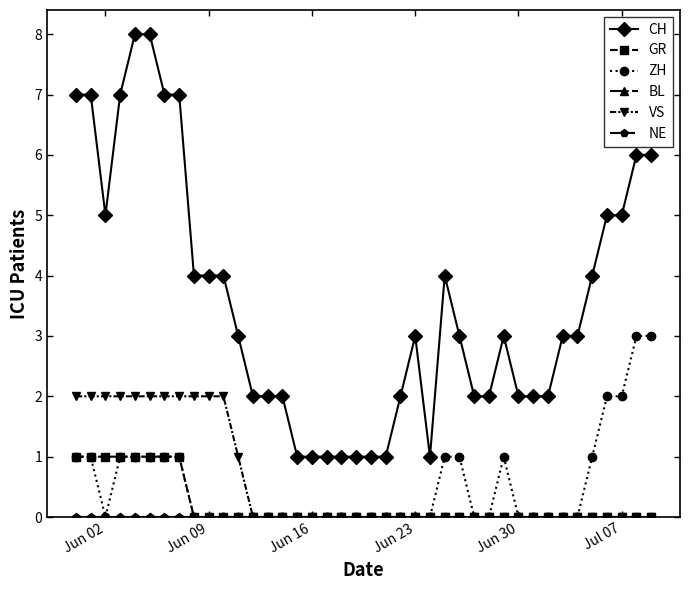

True or false: VS has more than 0 interior local peaks.

False